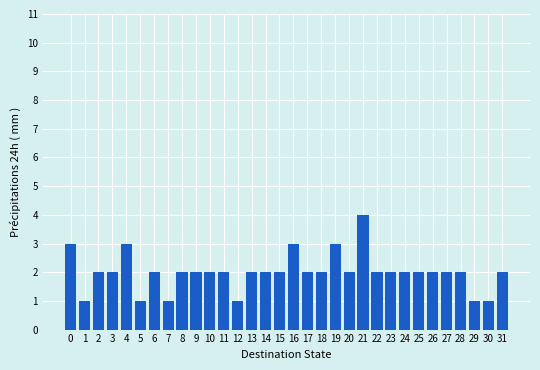

What is the difference between the maximum and second lowest values?

3